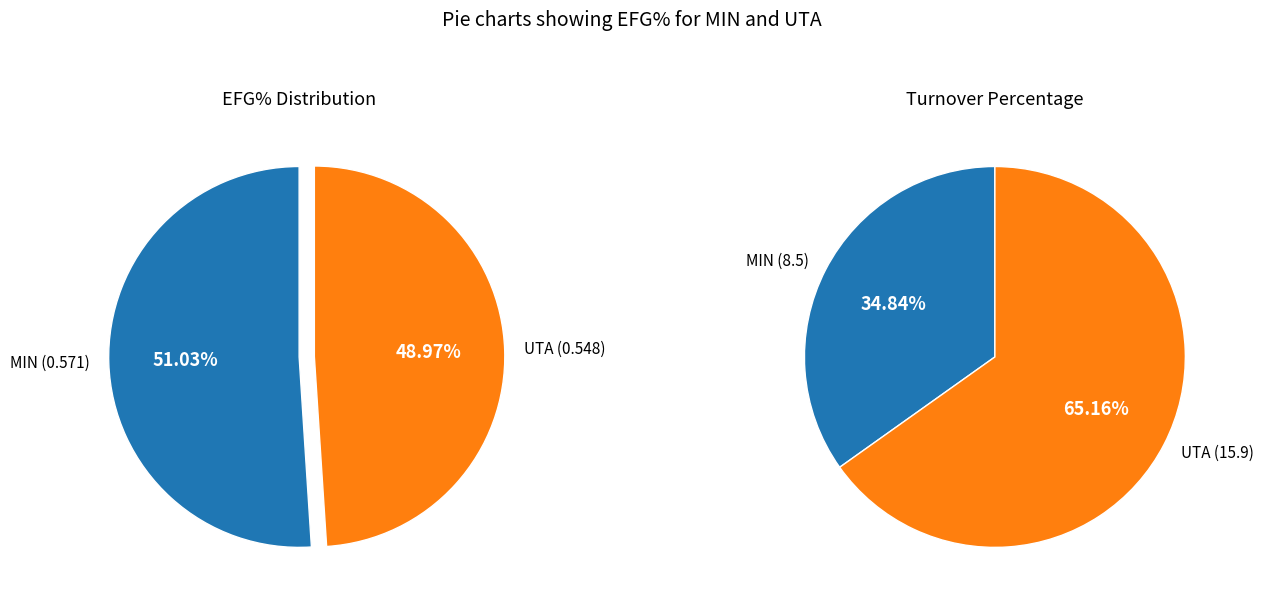

Is MIN the majority of the pie?

Yes